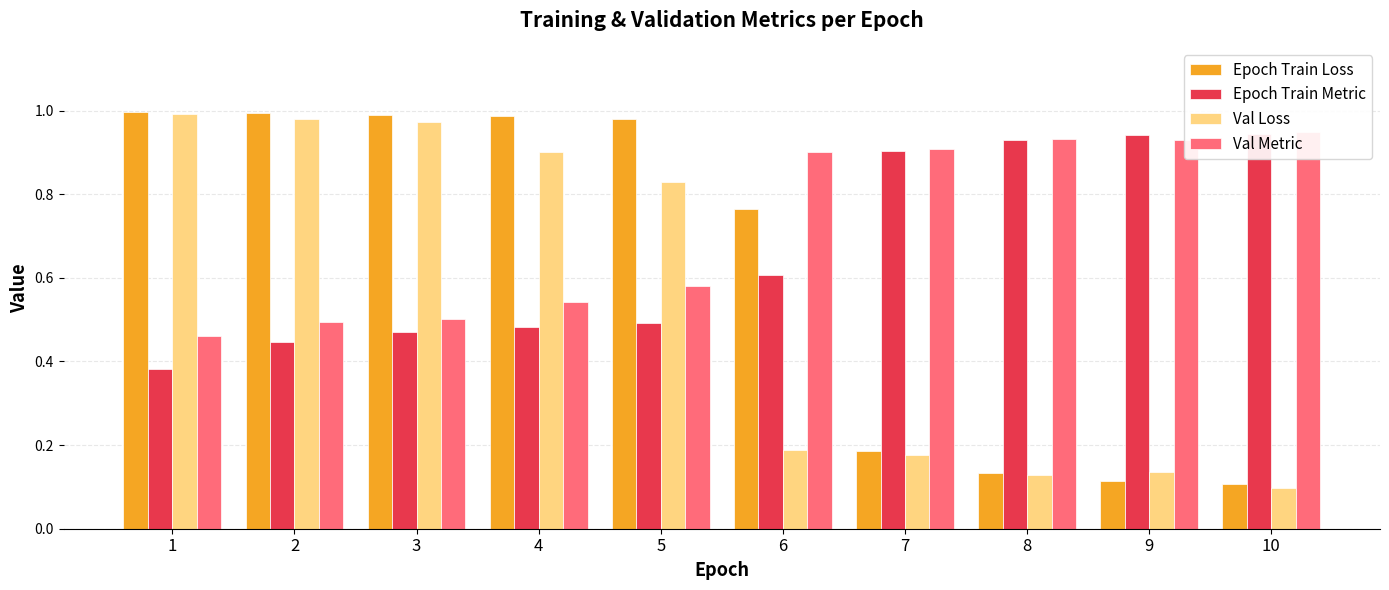

Reading left to right, list all the values displayed in this chart.

Epoch Train Loss: 1.0	1.0	1.0	1.0	1.0	0.8	0.2	0.1	0.1	0.1
Epoch Train Metric: 0.4	0.4	0.5	0.5	0.5	0.6	0.9	0.9	0.9	0.9
Val Loss: 1.0	1.0	1.0	0.9	0.8	0.2	0.2	0.1	0.1	0.1
Val Metric: 0.5	0.5	0.5	0.5	0.6	0.9	0.9	0.9	0.9	0.9